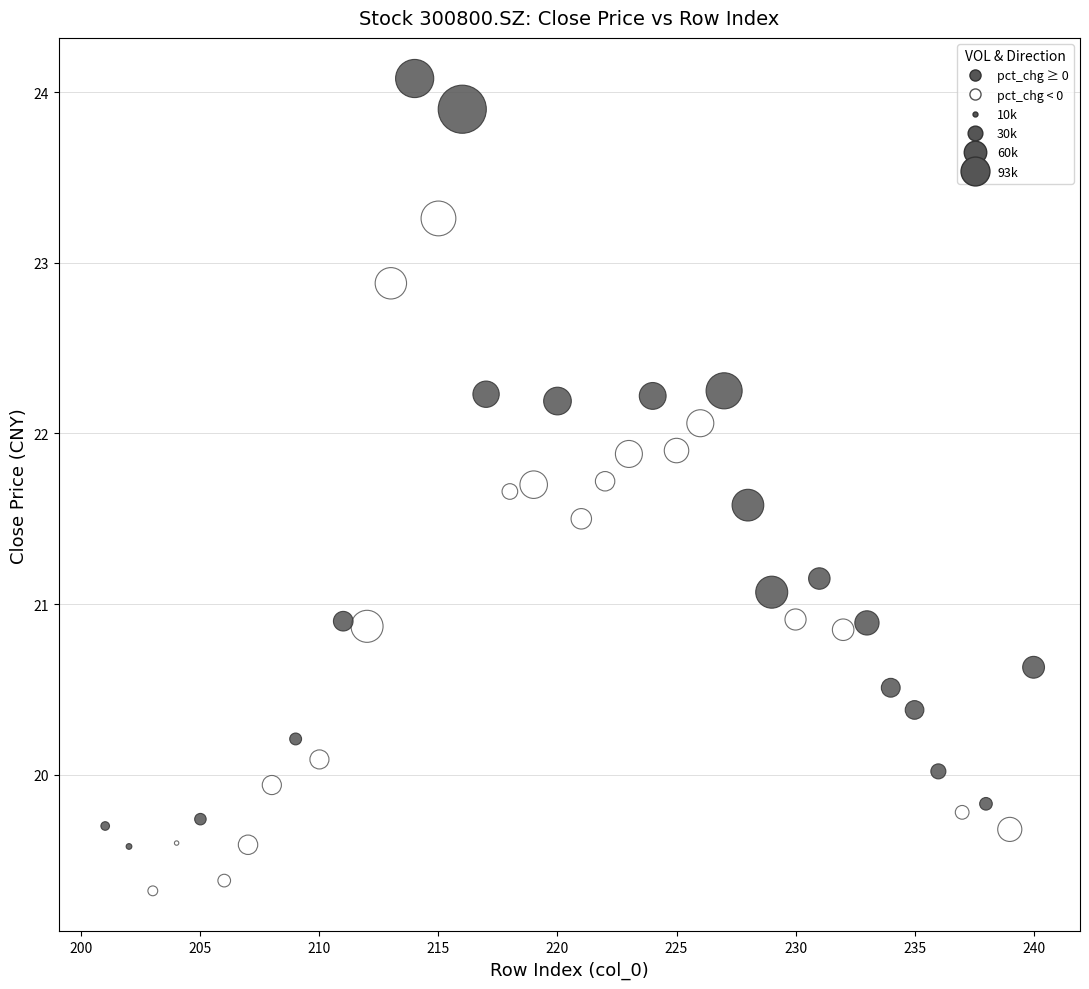

What is the range of Y values (max minus min)?

4.8